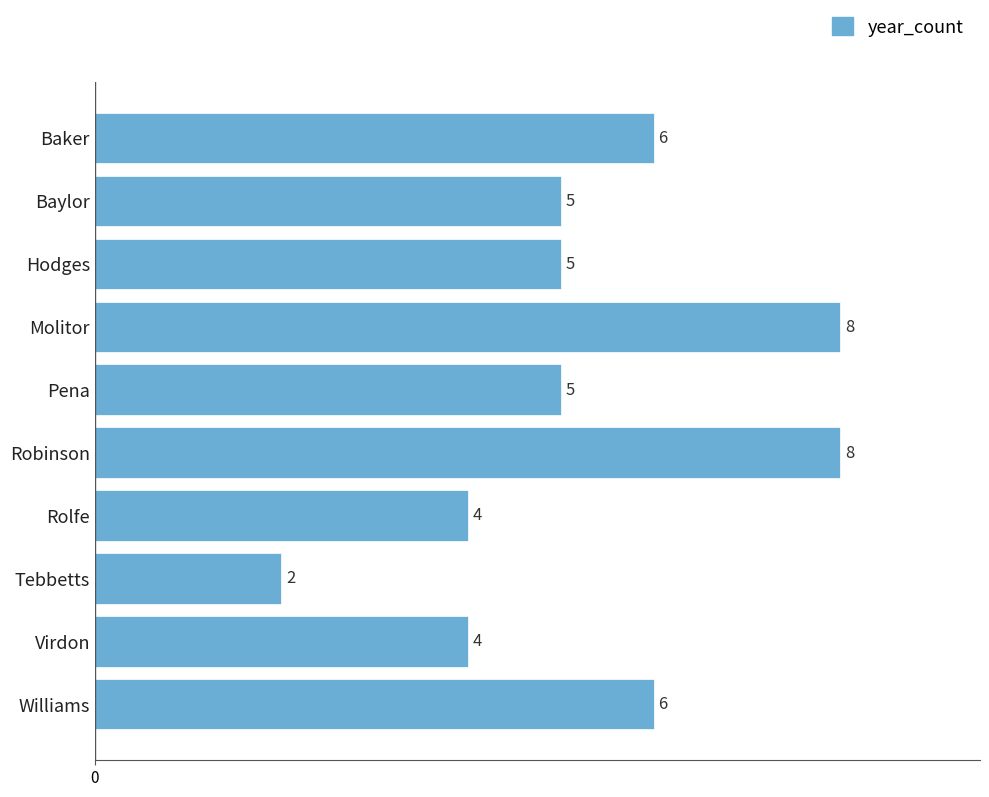

What is the smallest value displayed?

2